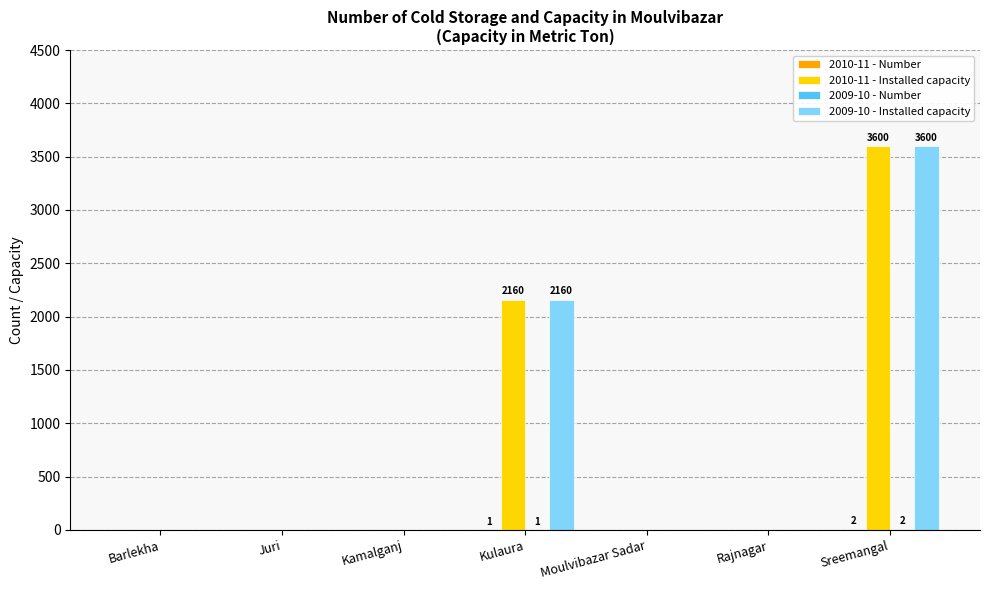

How many categories are shown in the chart?

7